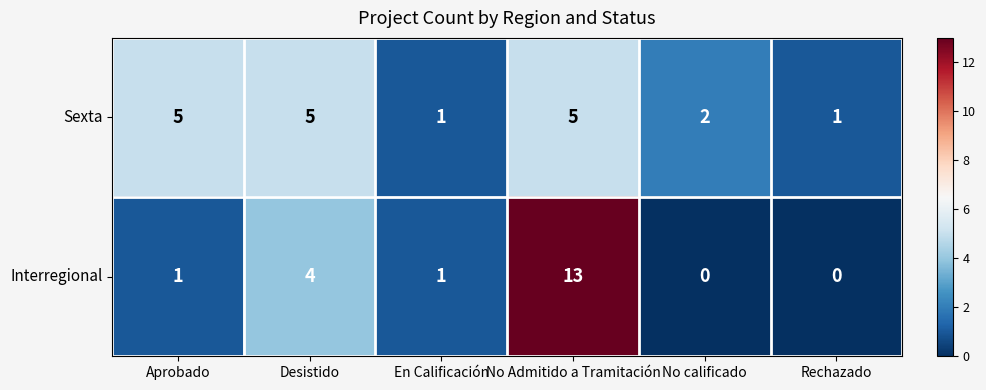

Is it true that Interregional equals 2 at En Calificación?

False